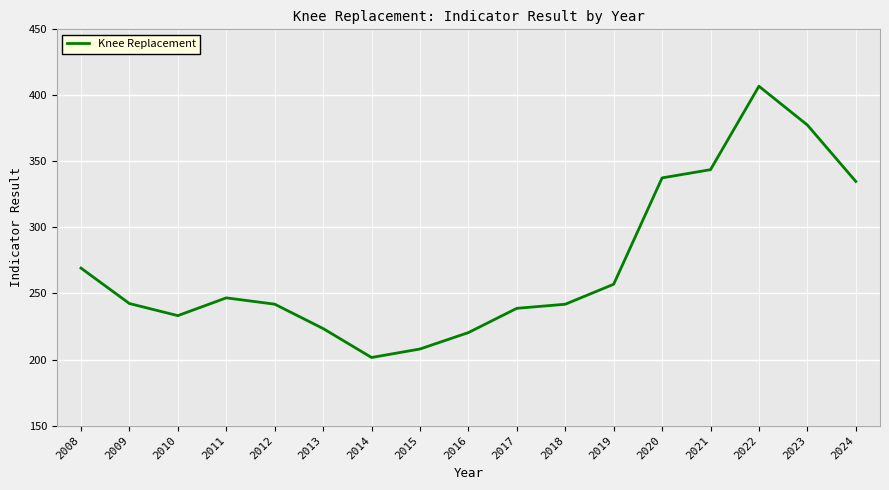

The value at 2017 is 72.2. True or false?

False